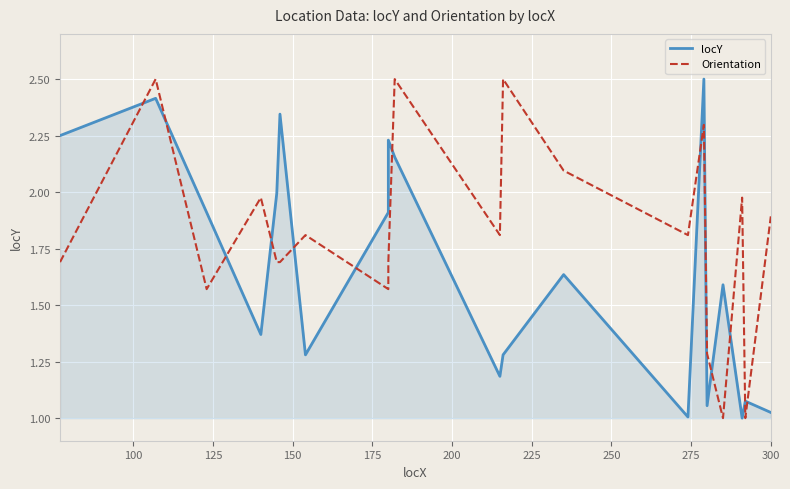

How many lines are shown in the chart?

2